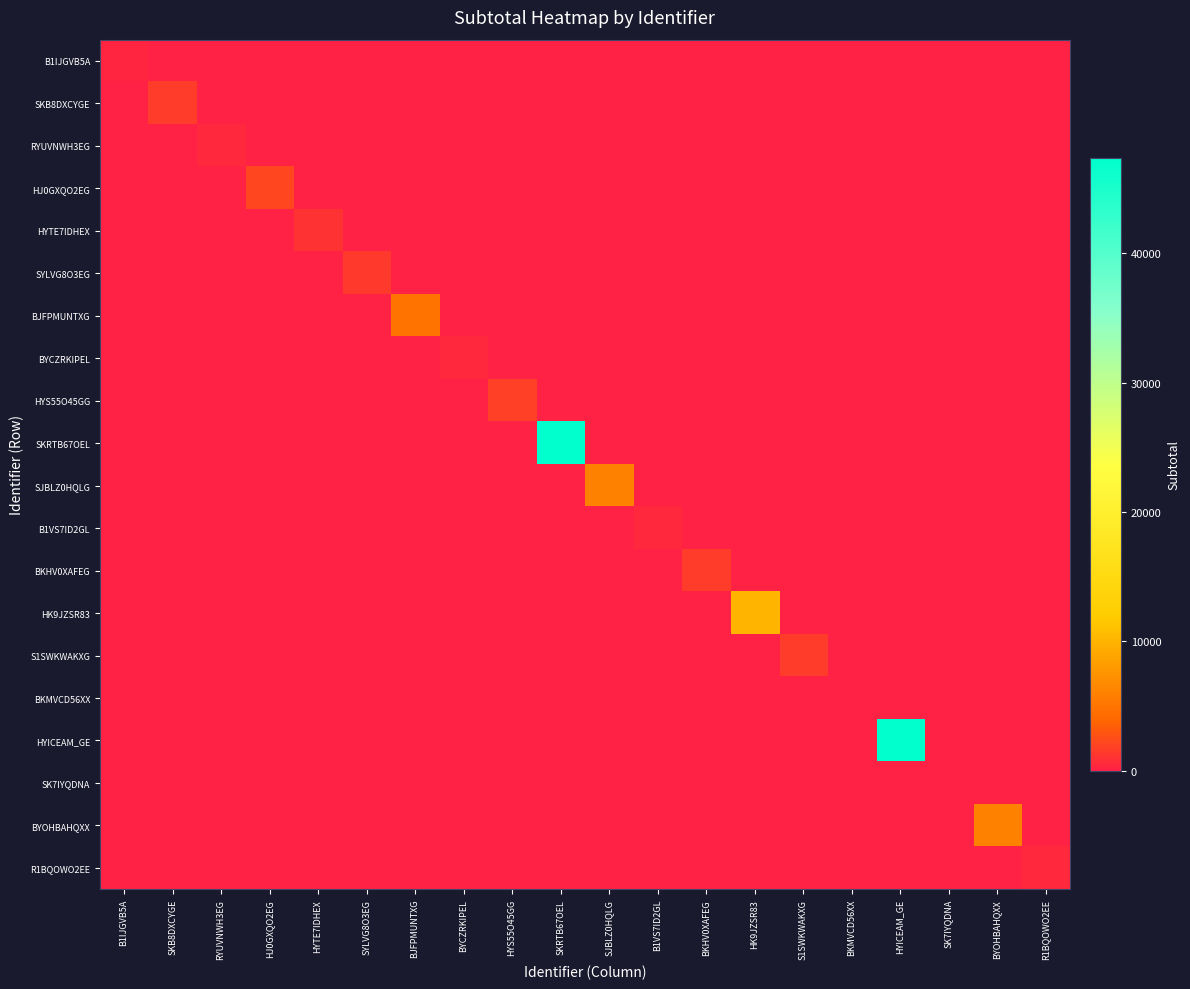

Which series has the largest total across all categories?

SKRTB67OEL